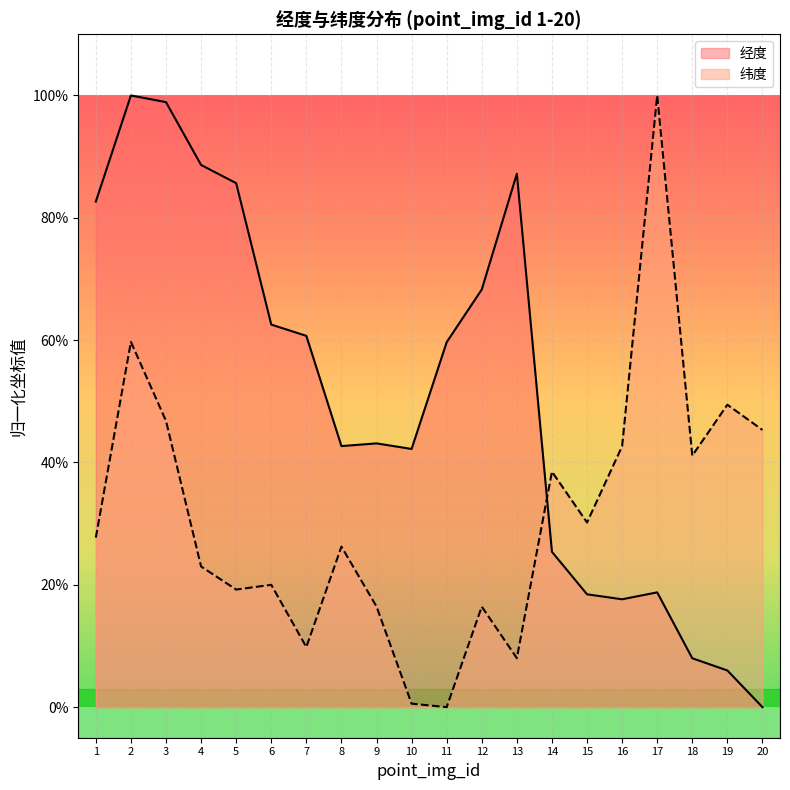

Which series has the largest range (max minus min)?

经度